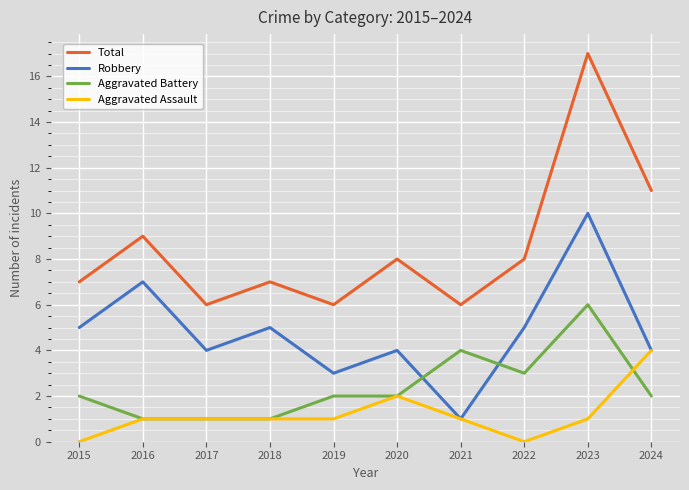

What is the spread (max minus min) of values at 2020?

6